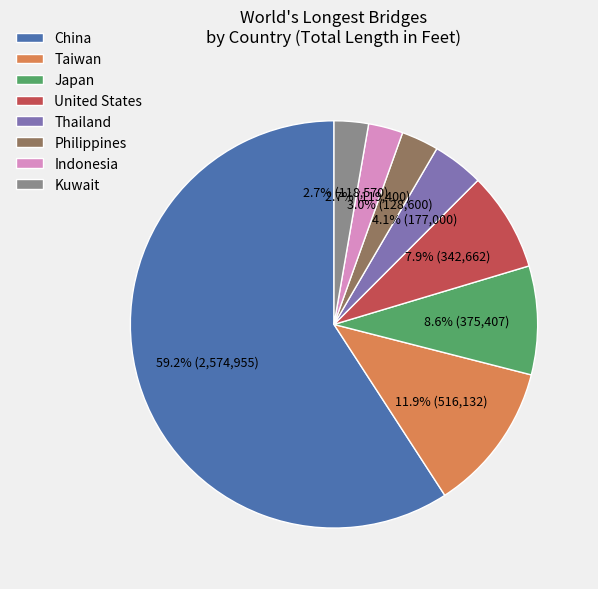

The Japan slice represents 3% of the pie. True or false?

False